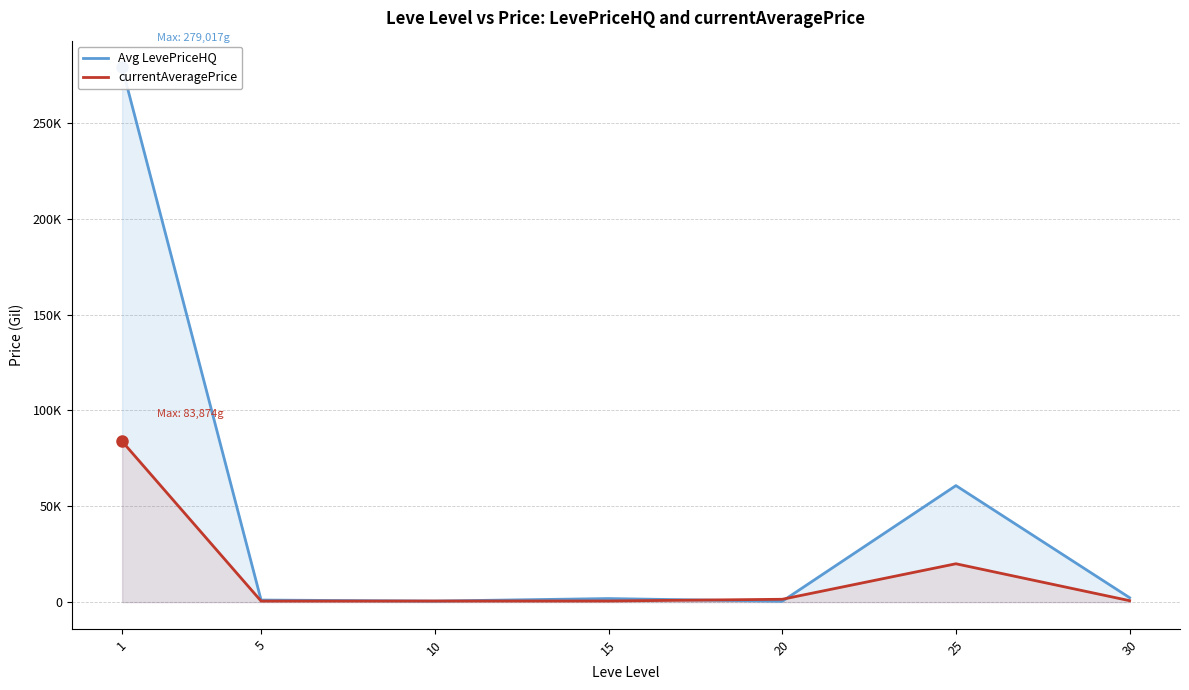

At how many categories does at least one series exceed 43330?

2